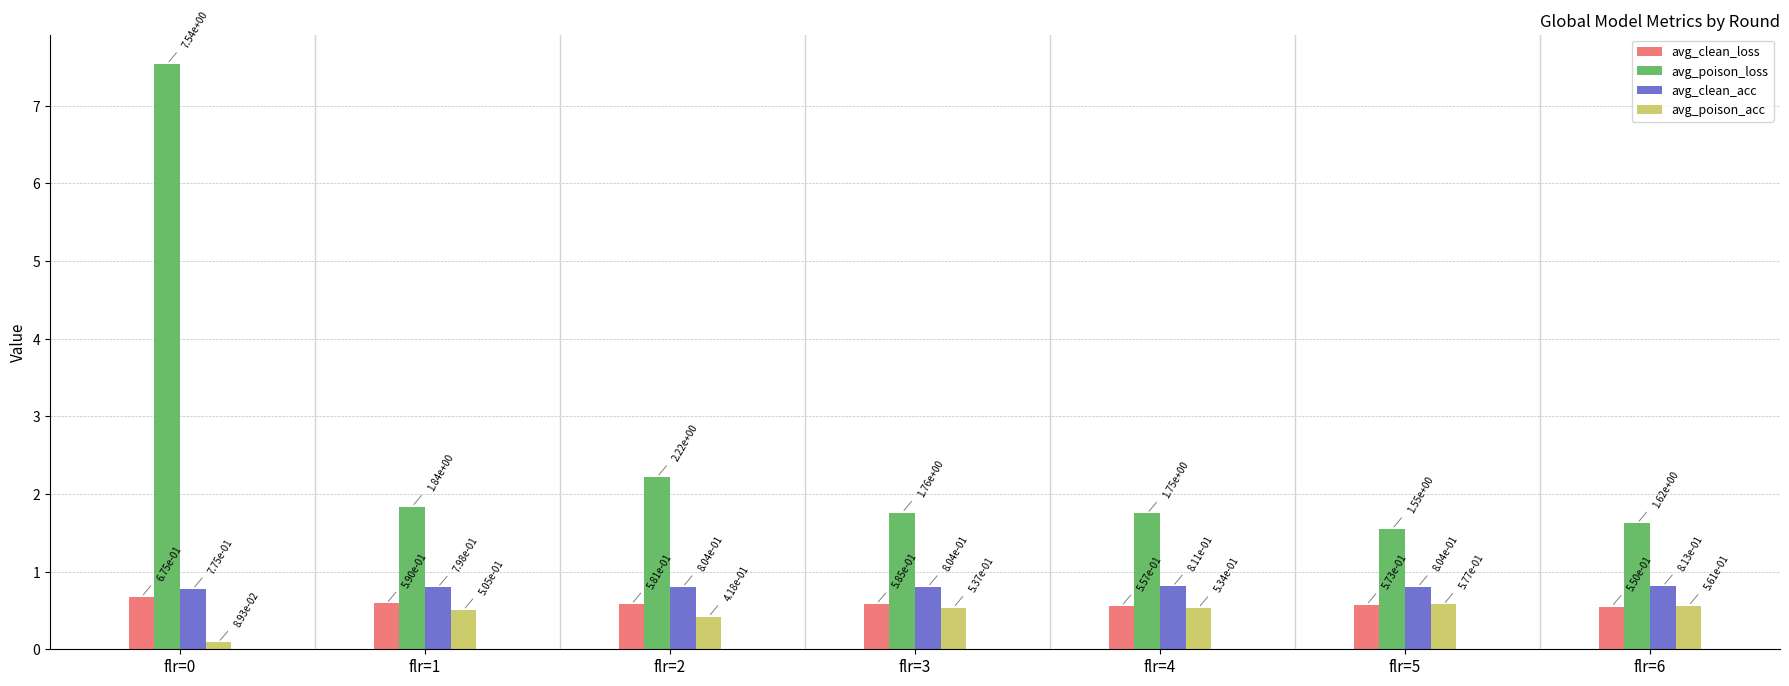

Which series has the largest range (max minus min)?

avg_poison_loss